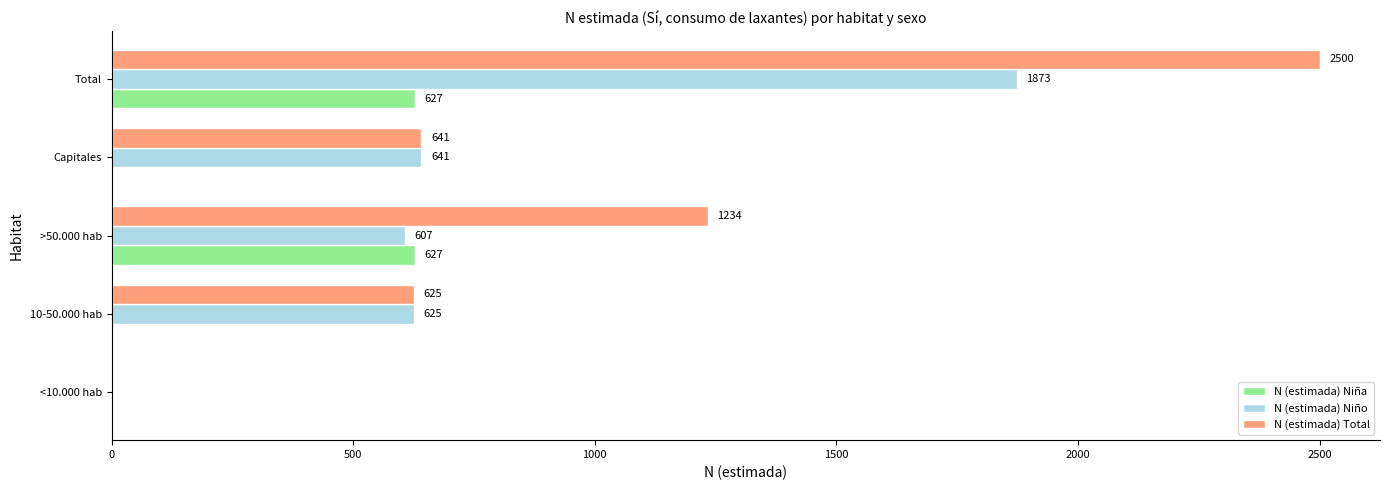

Is it true that N (estimada) Niña equals 627 at Total?

True